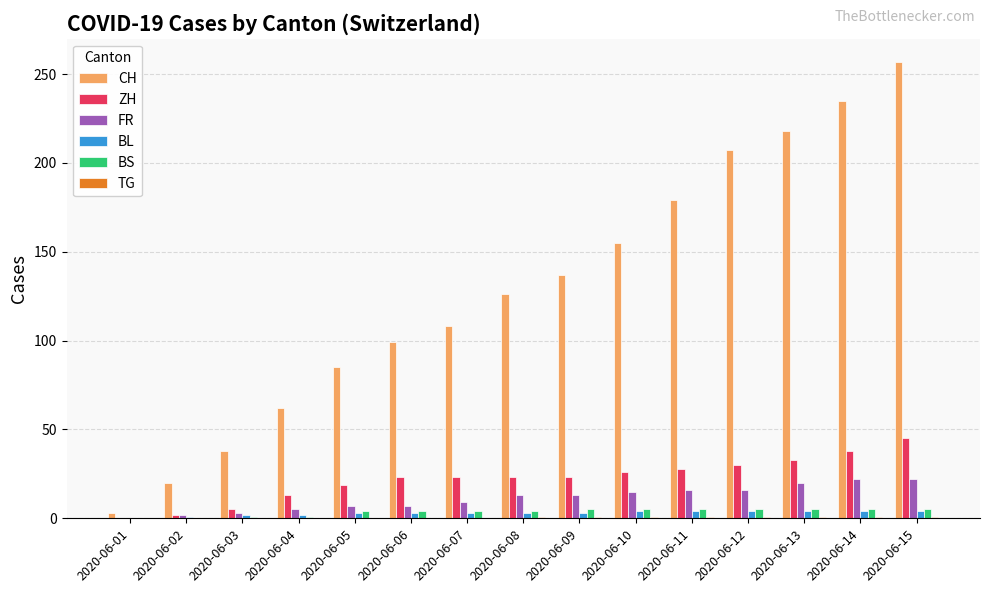

Which series has the largest total across all categories?

CH